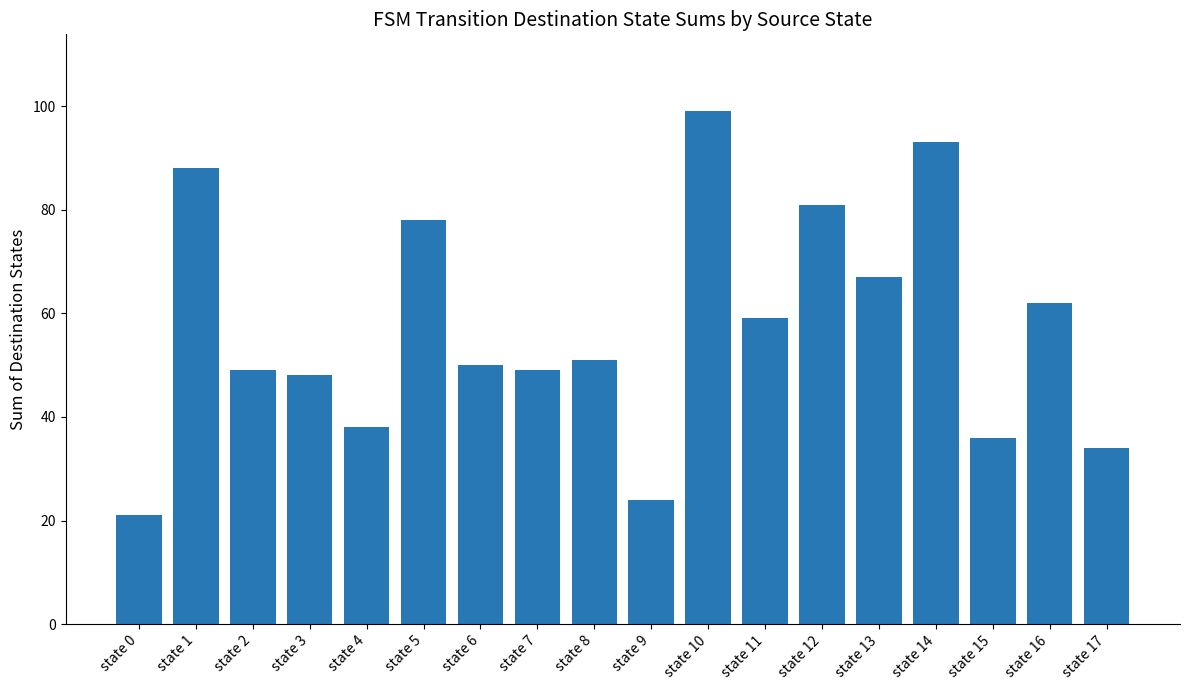

Which category has the lowest value across all series?

state 0